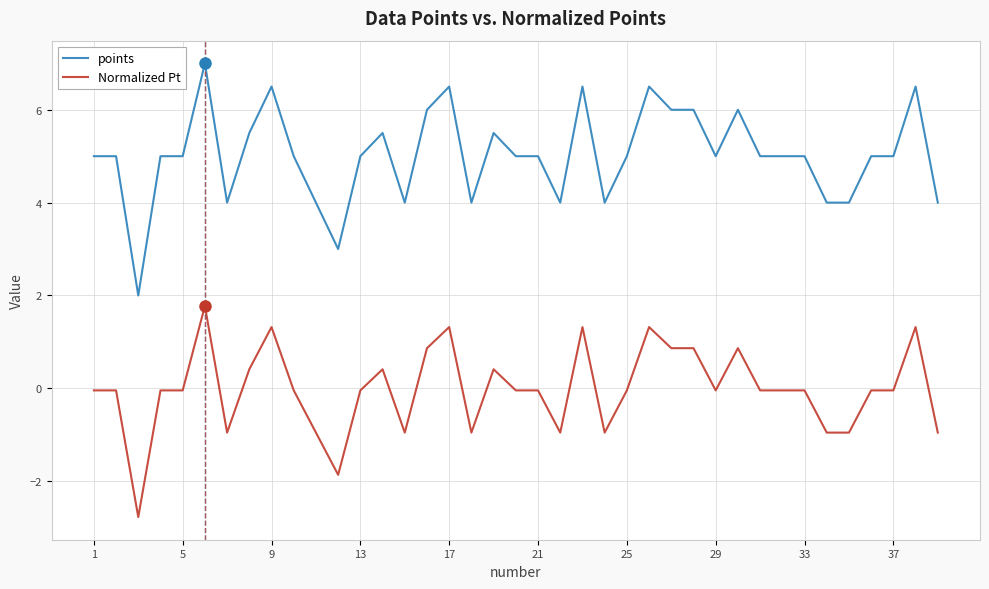

What is the minimum value for Normalized Pt?

-2.8